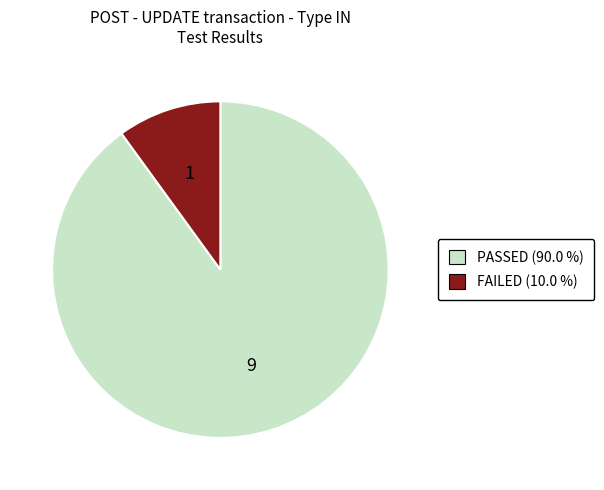

The PASSED slice represents 97% of the pie. True or false?

False